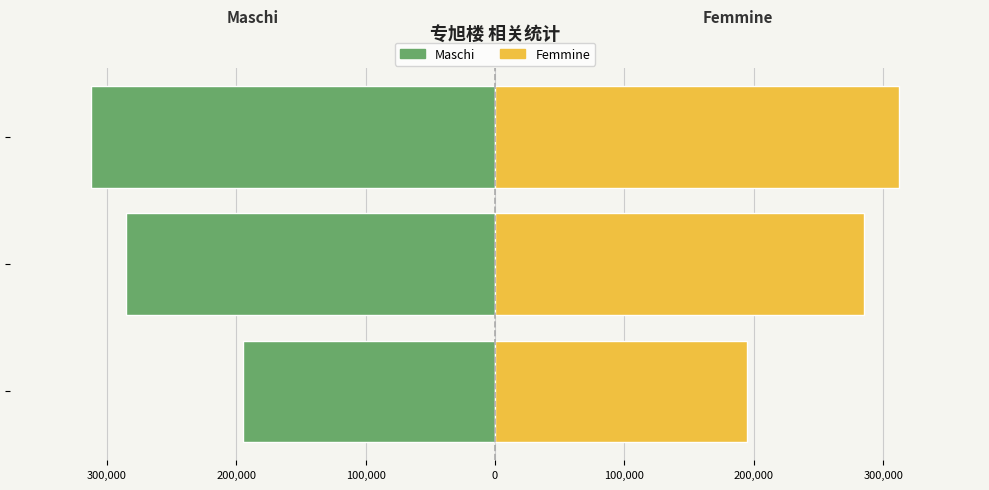

What is the value of the Femmine bar at the 1st from the left?

194495.5